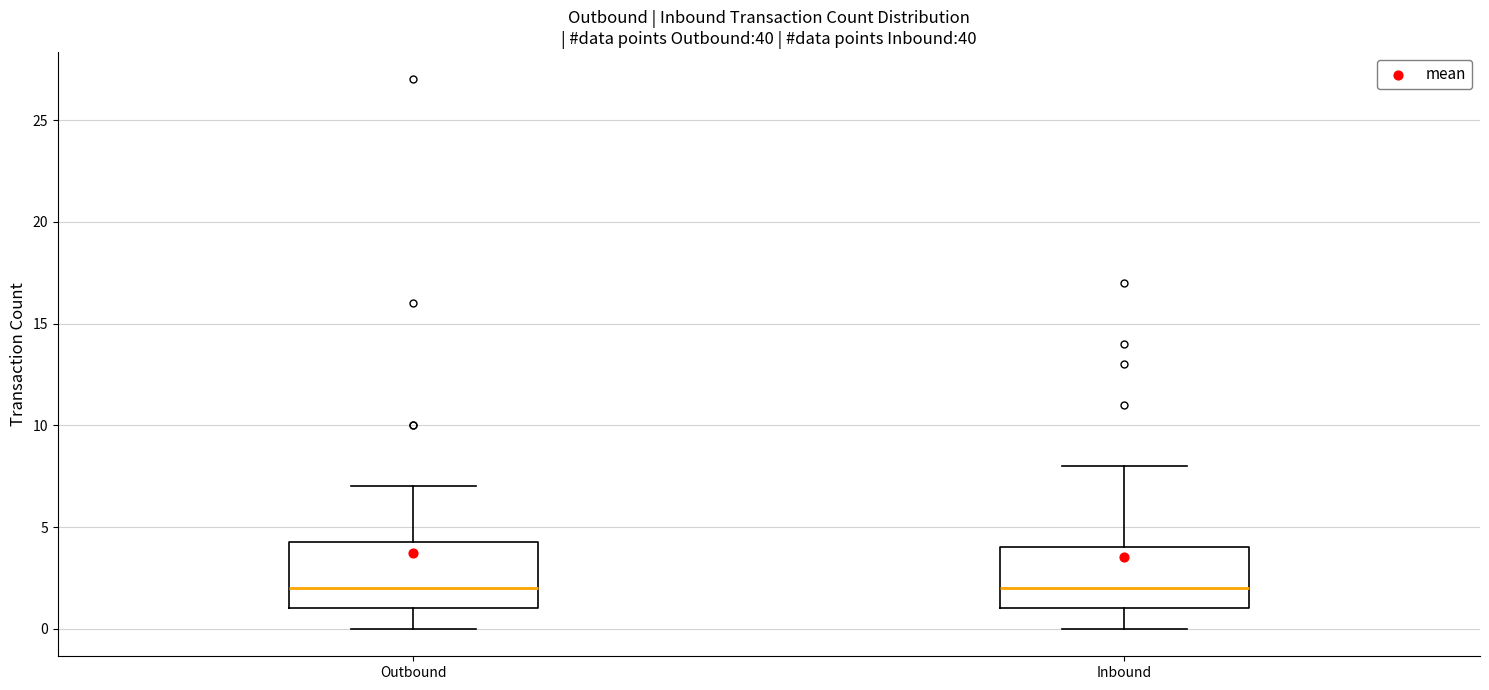

Where does the median line of the box for Outbound sit on the y-axis? The values are not printed on the chart, so give them approximately, as read against the axis.

2.0